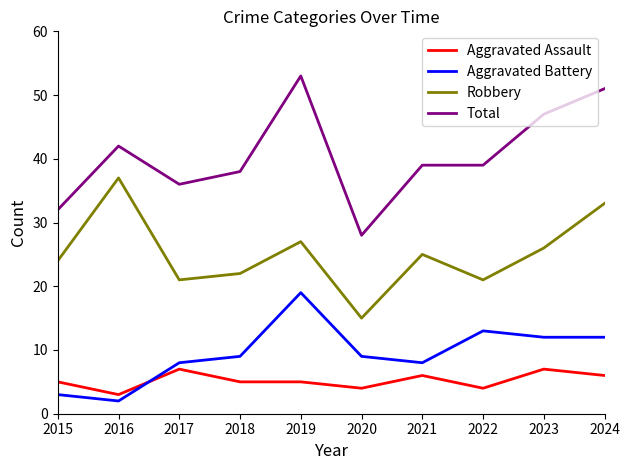

What is the difference between the second highest and minimum values in the Total series?

23